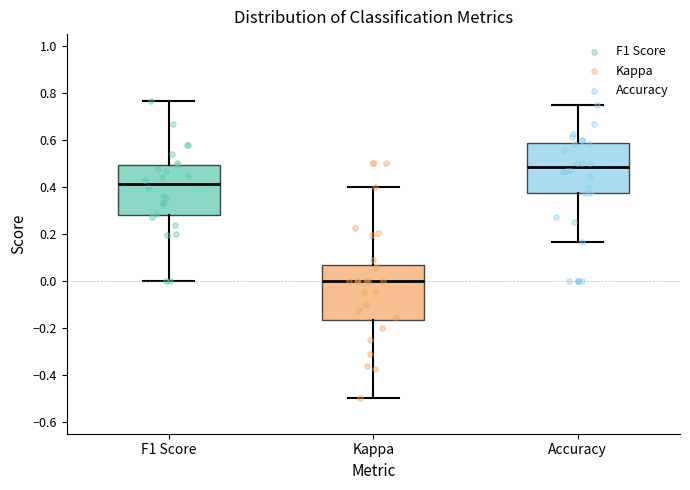

Where does the upper whisker of the box for F1 Score end on the y-axis? The values are not printed on the chart, so give them approximately, as read against the axis.

0.76